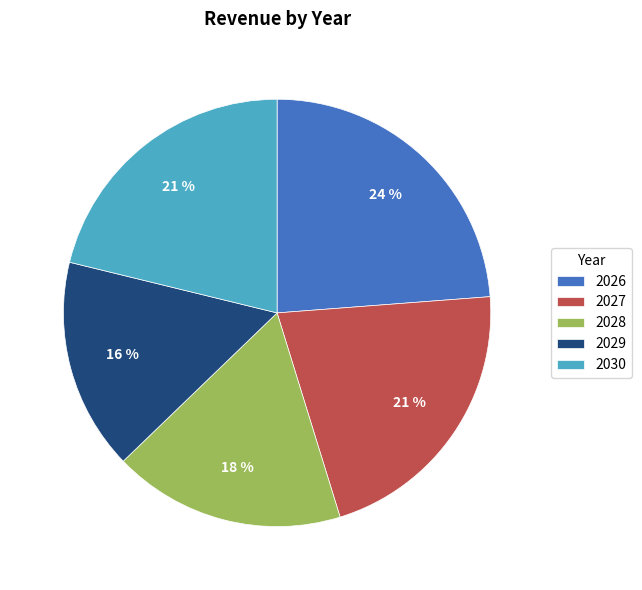

What is the largest slice in the pie chart?

2026